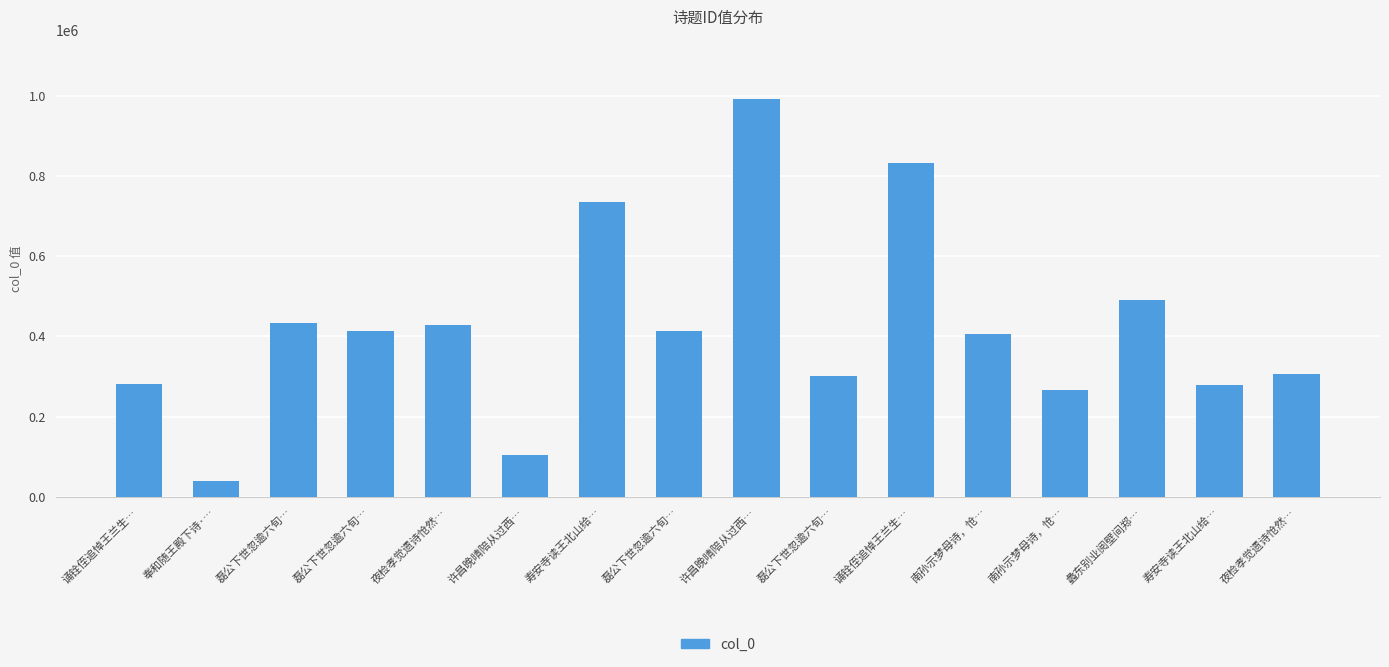

At which category does the chart reach its minimum across all series?

奉和随王殿下诗·…